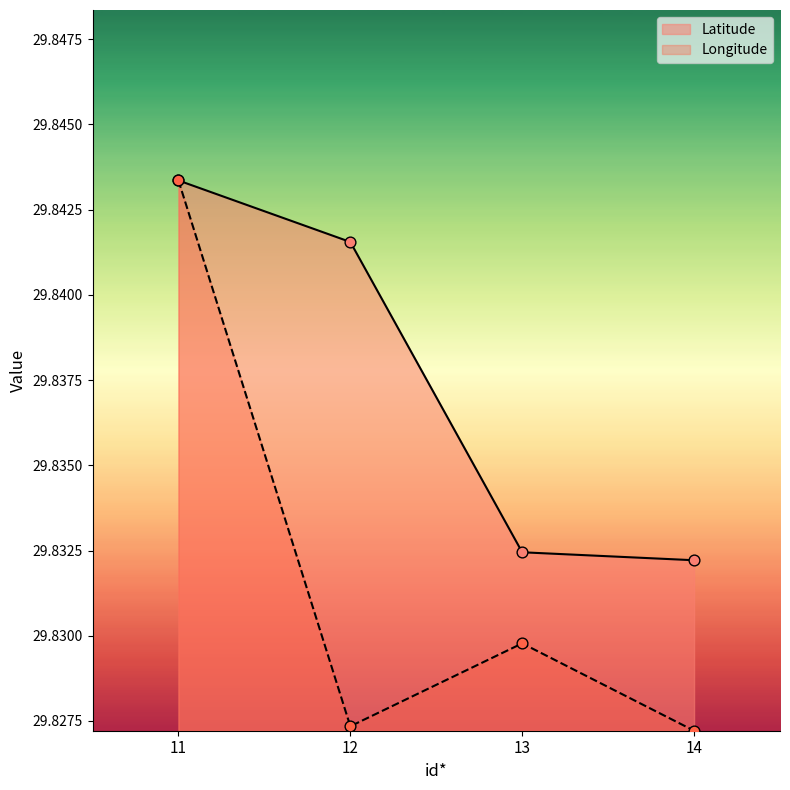

What are all the series names shown in the legend?

Latitude, Longitude